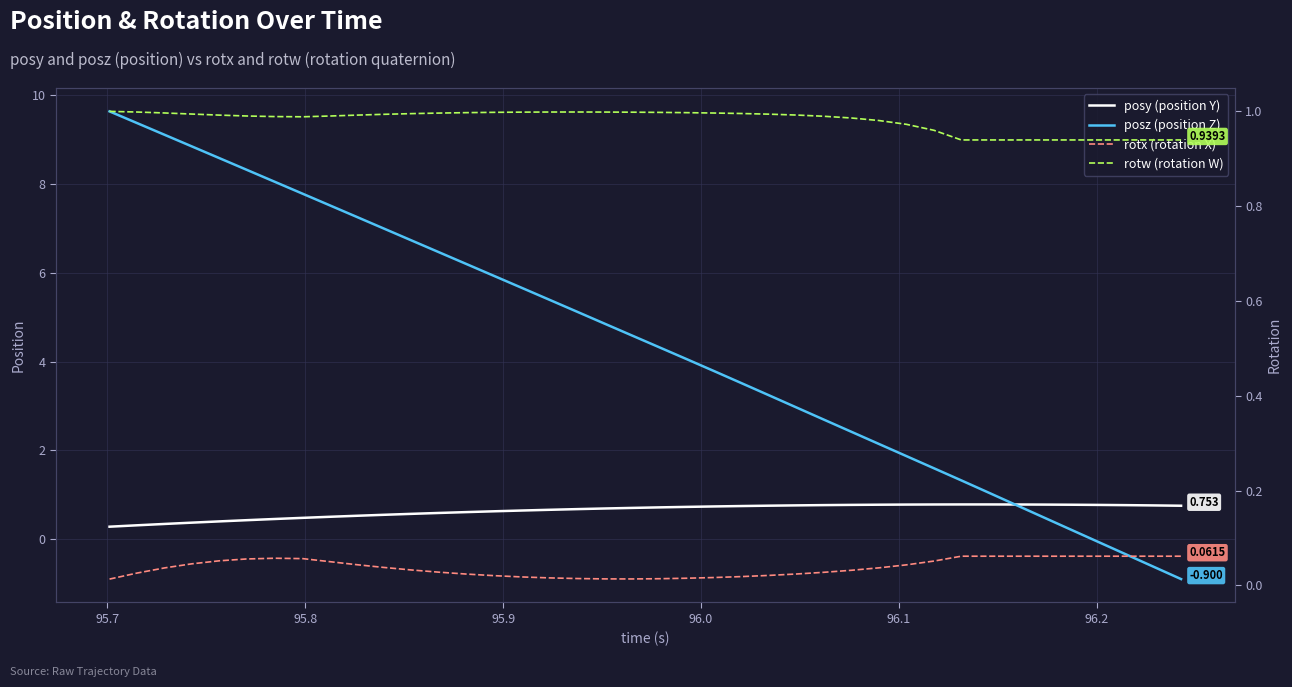

What is the lowest value of the posz (position Z) series?

-0.9